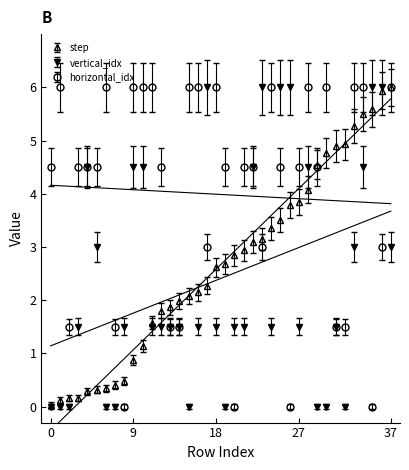

Is the value of step at 111 greater than the value of vertical_idx at 50?

Yes